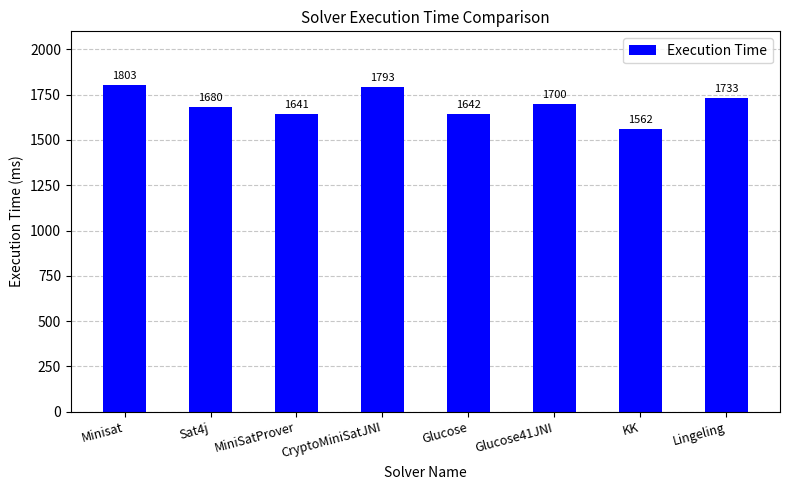

Reading left to right, list all the values displayed in this chart.

Minisat=1803	Sat4j=1680	MiniSatProver=1641	CryptoMiniSatJNI=1793	Glucose=1642	Glucose41JNI=1700	KK=1562	Lingeling=1733